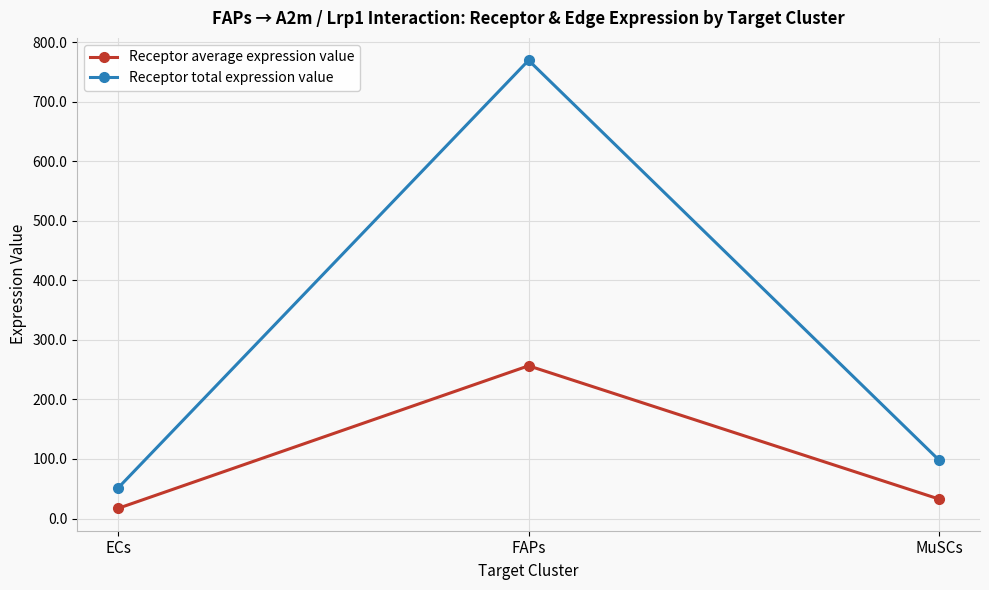

Between FAPs and MuSCs, which series saw the biggest shift?

Receptor total expression value